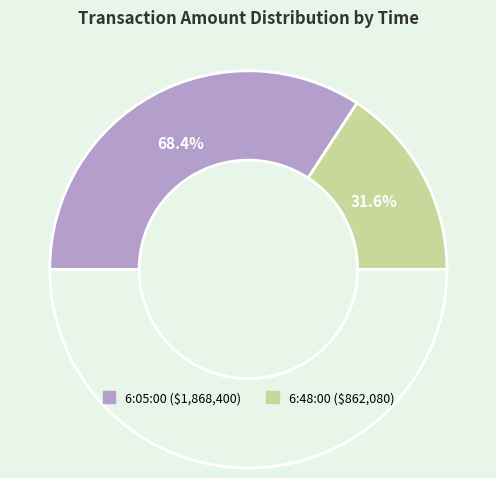

What is the smallest slice in the pie chart?

6:48:00